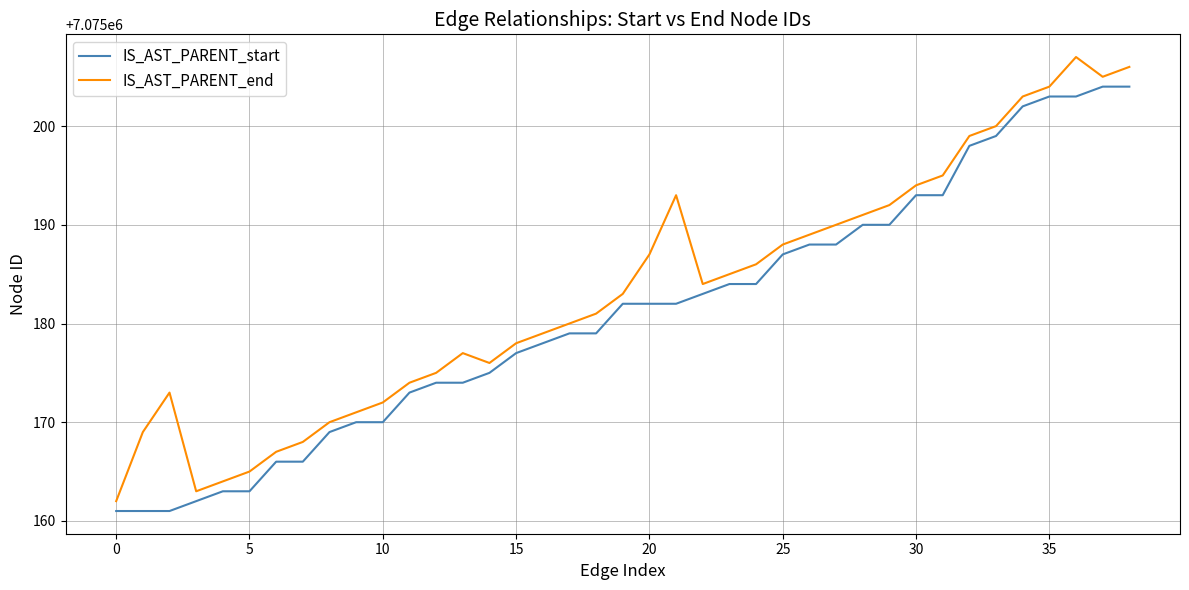

Reading left to right, extract all data points from this chart.

IS_AST_PARENT_start: 7075161	7075161	7075161	7075162	7075163	7075163	7075166	7075166	7075169	7075170	7075170	7075173	7075174	7075174	7075175	7075177	7075178	7075179	7075179	7075182	7075182	7075182	7075183	7075184	7075184	7075187	7075188	7075188	7075190	7075190	7075193	7075193	7075198	7075199	7075202	7075203	7075203	7075204	7075204
IS_AST_PARENT_end: 7075162	7075169	7075173	7075163	7075164	7075165	7075167	7075168	7075170	7075171	7075172	7075174	7075175	7075177	7075176	7075178	7075179	7075180	7075181	7075183	7075187	7075193	7075184	7075185	7075186	7075188	7075189	7075190	7075191	7075192	7075194	7075195	7075199	7075200	7075203	7075204	7075207	7075205	7075206